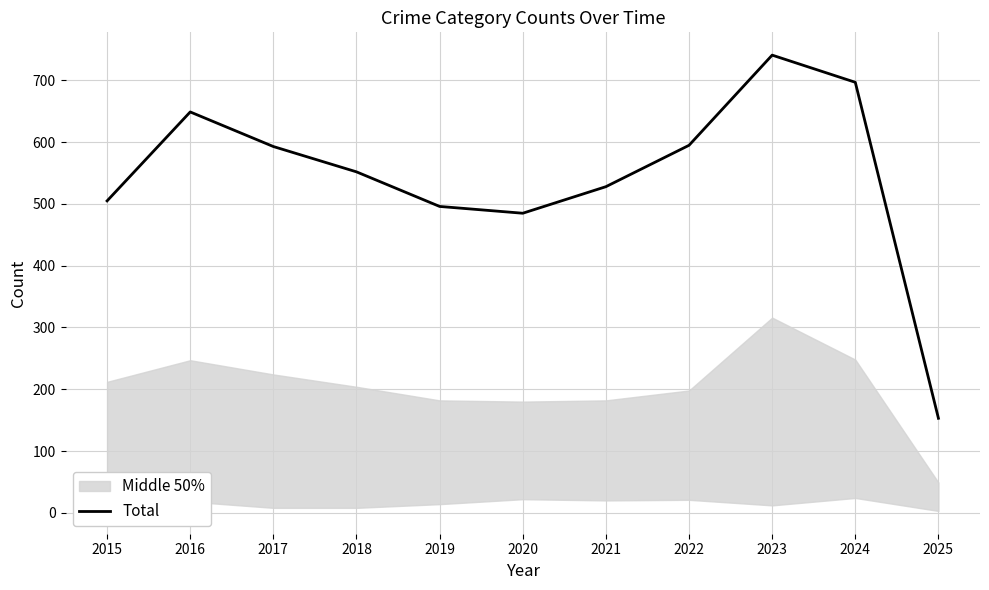

What is the difference between the values at 2020 and 2019?

11